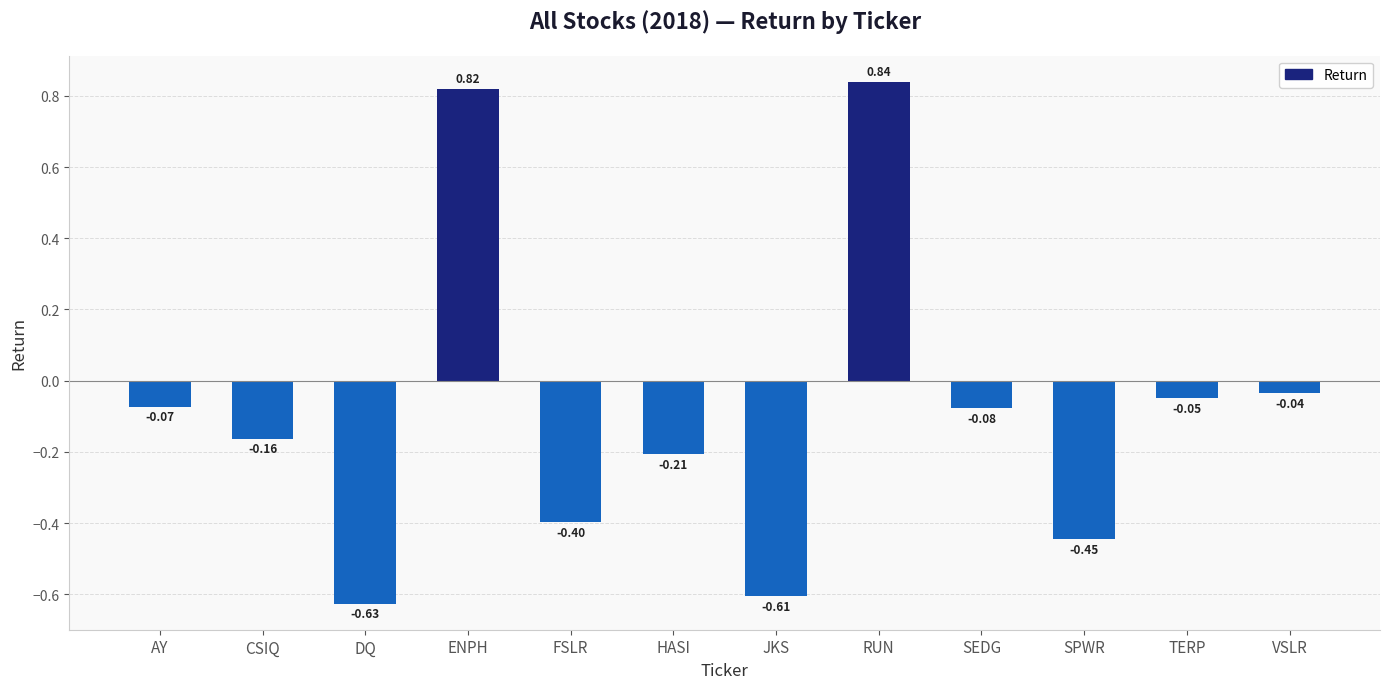

What is the label of the 8th bar from the right?

FSLR